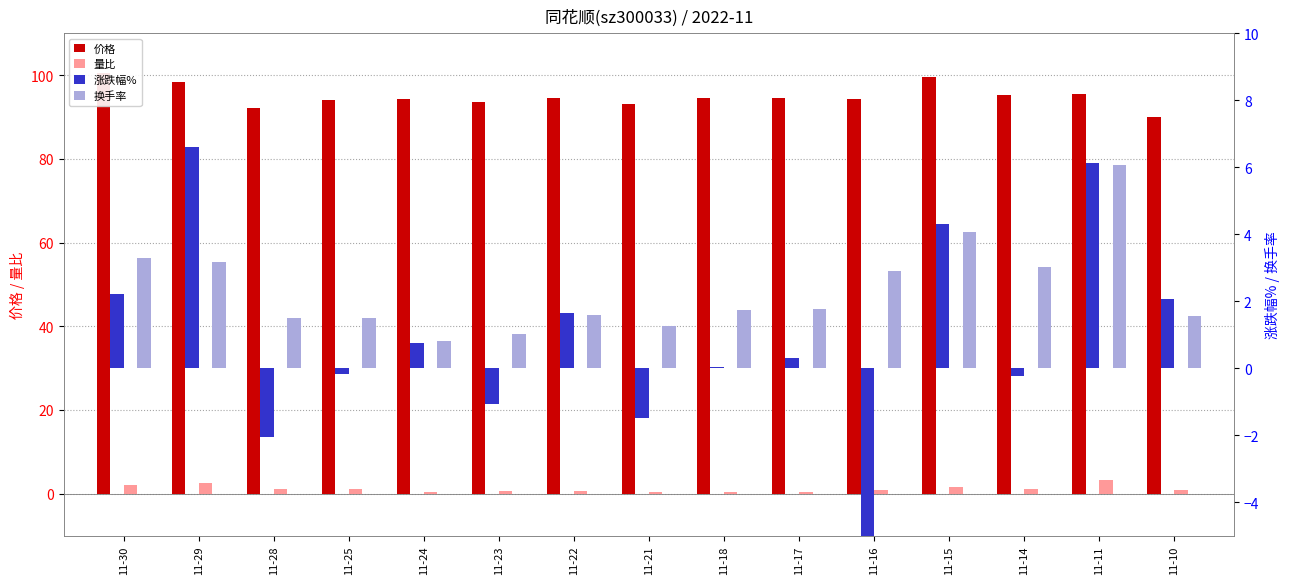

What is the total value across all series at 11-21?

93.4